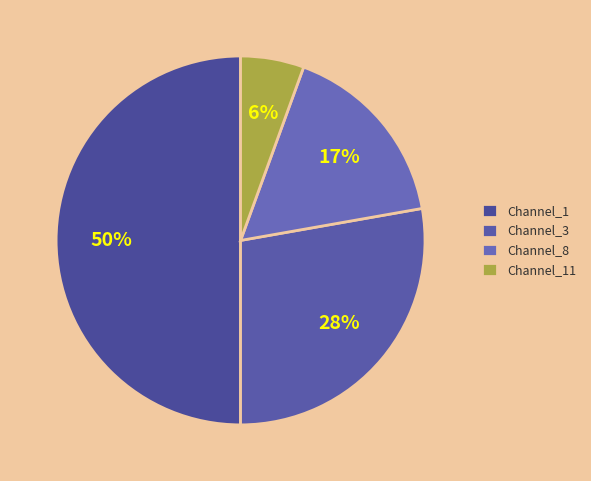

Is it true that Channel_8 is 17% of the pie?

True